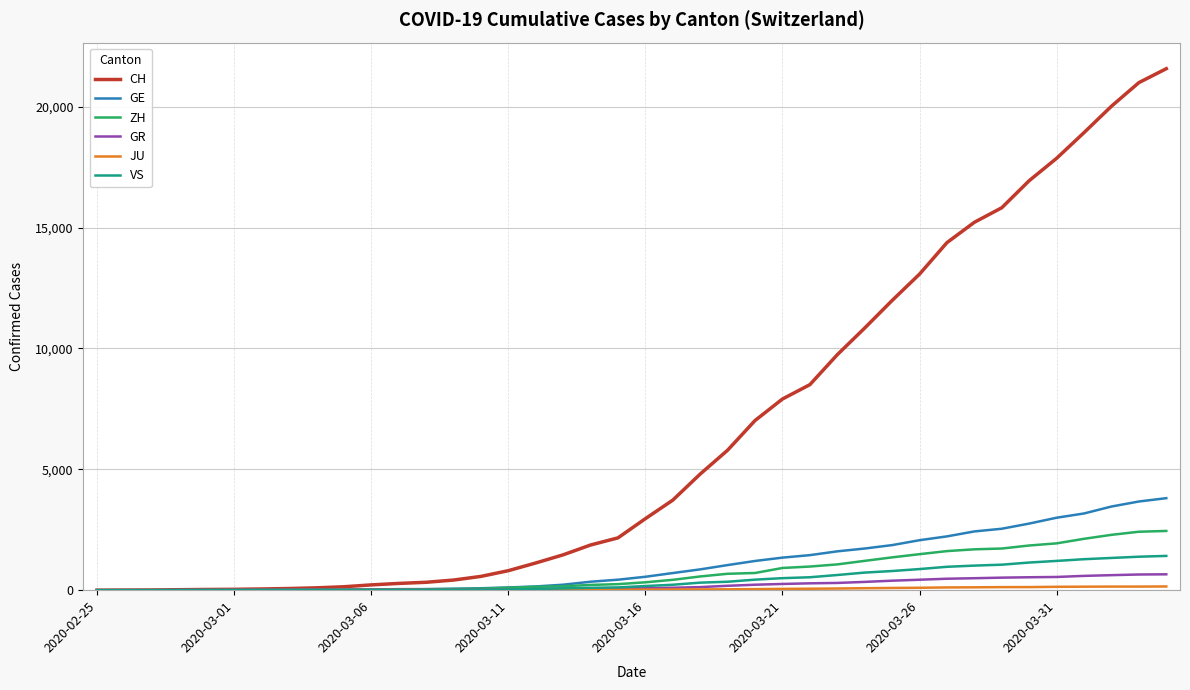

Which series has the largest range (max minus min)?

CH